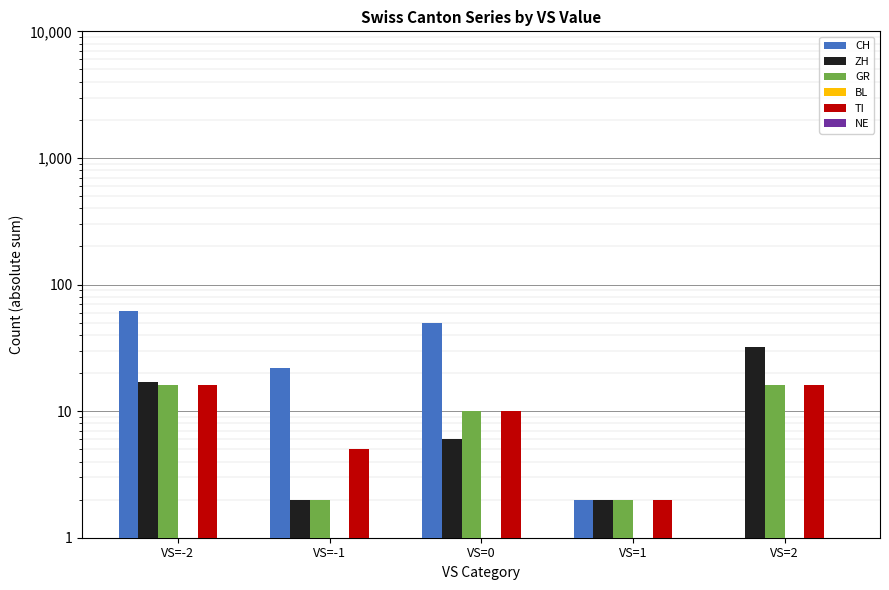

List the series in order of their peak value, highest first.

CH, ZH, GR, TI, BL, NE